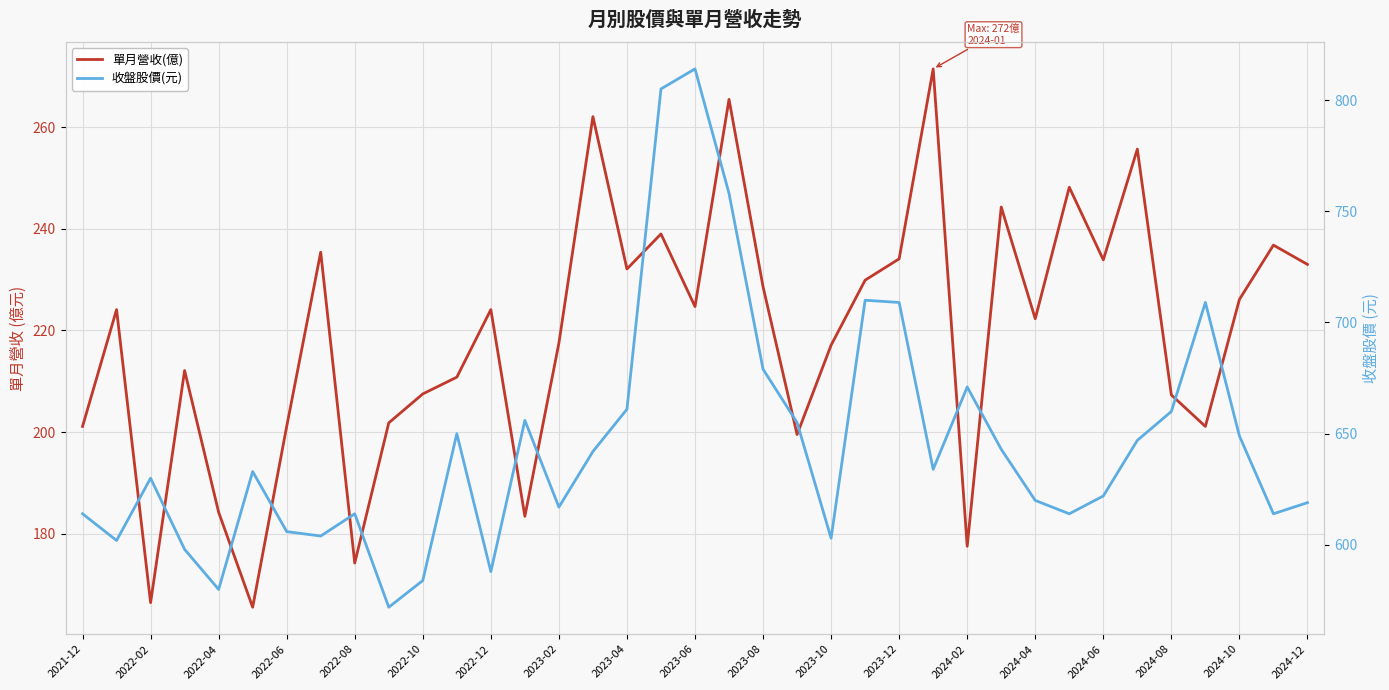

What is the difference between the maximum and second lowest values in the 單月營收(億) series?

105.1